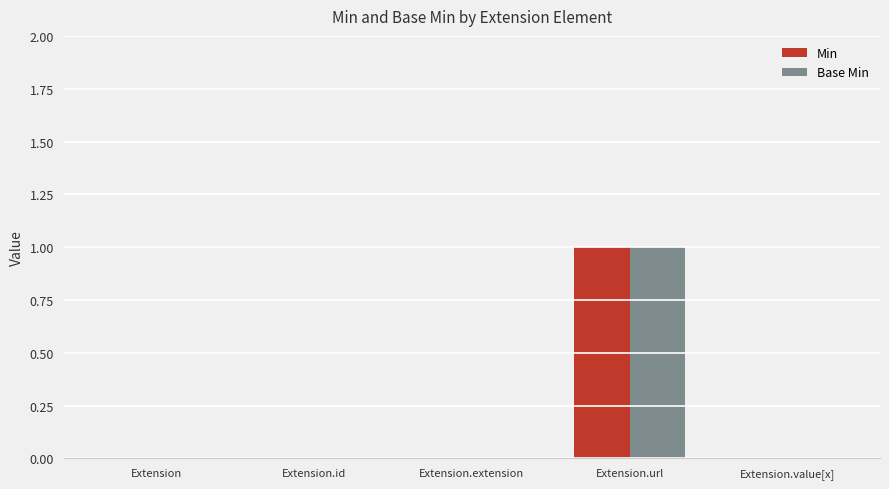

True or false: Min has a value of -1 at Extension.extension.

False